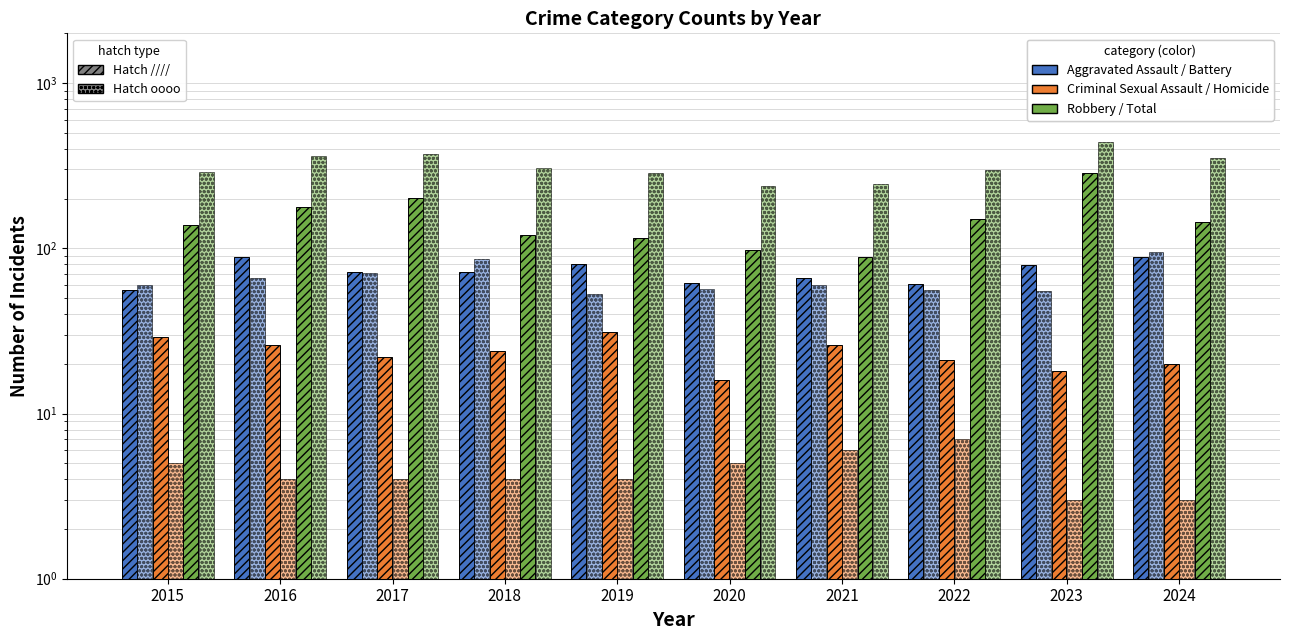

Between 2019 and 2021, which series saw the biggest shift?

Total